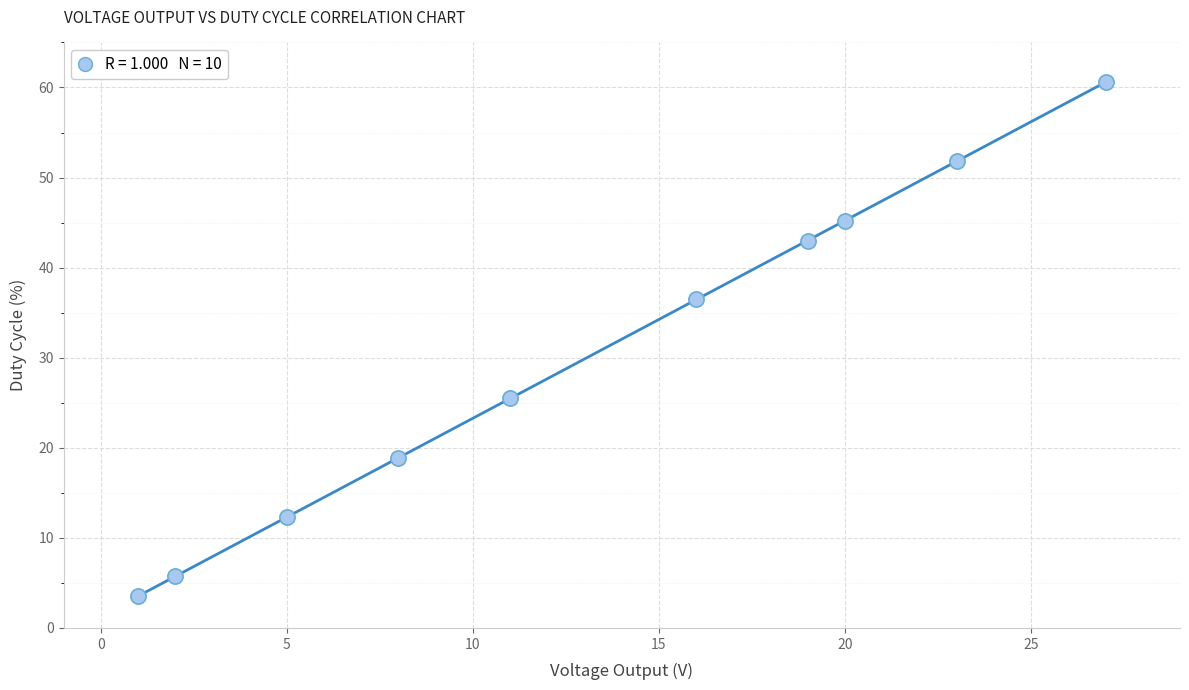

What is the range of Y values (max minus min)?

57.1